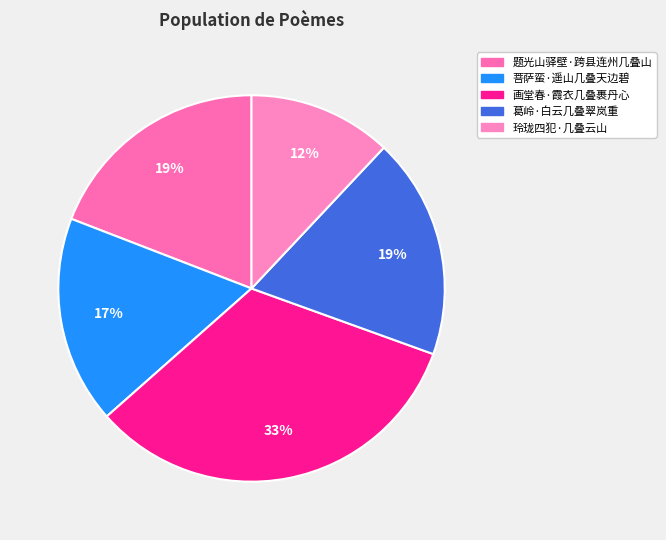

How many segments does this pie chart have?

5